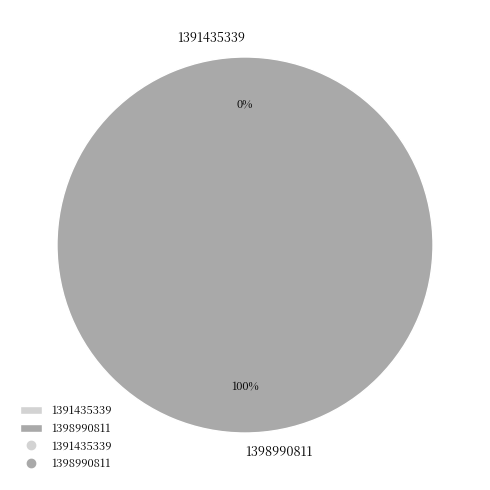

What is the largest slice in the pie chart?

1398990811